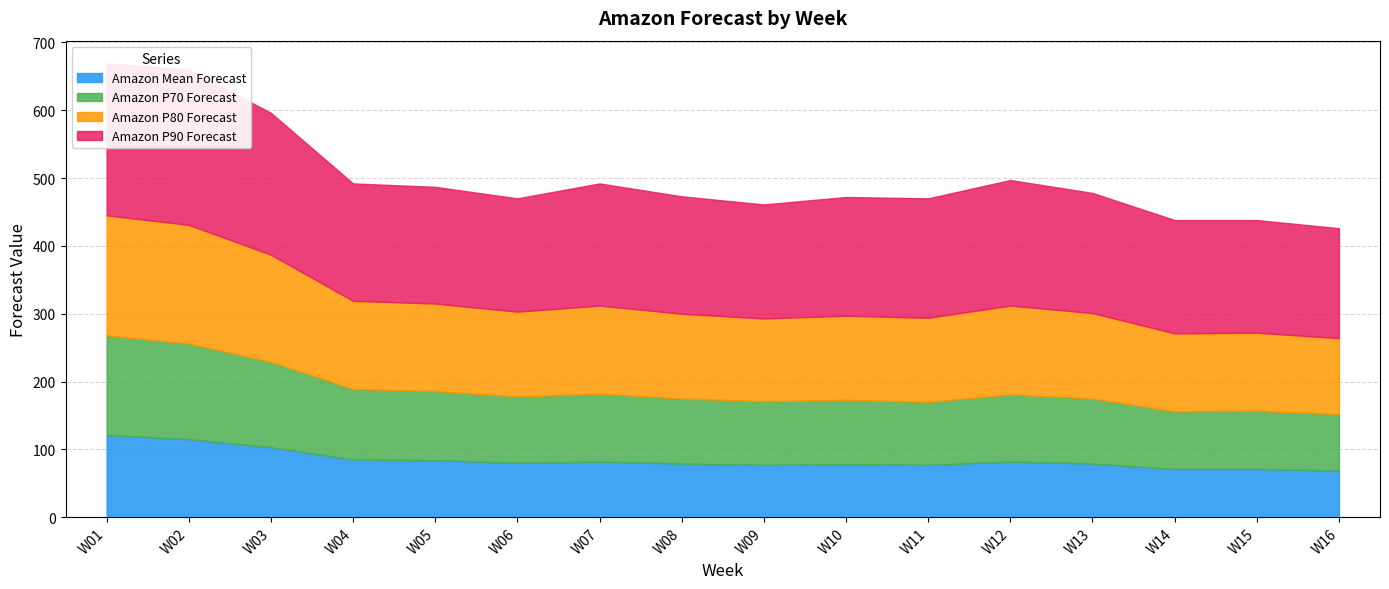

What is the spread (max minus min) of values at W12?

103